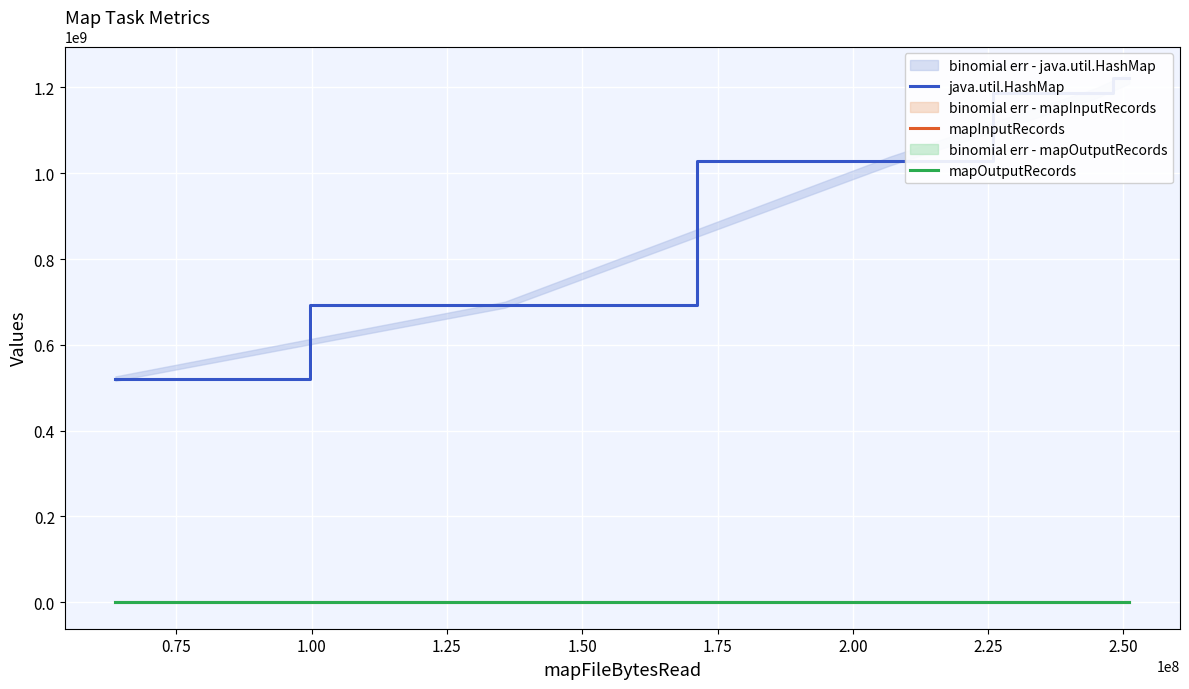

What is the sum of all java.util.HashMap values?

4650887240